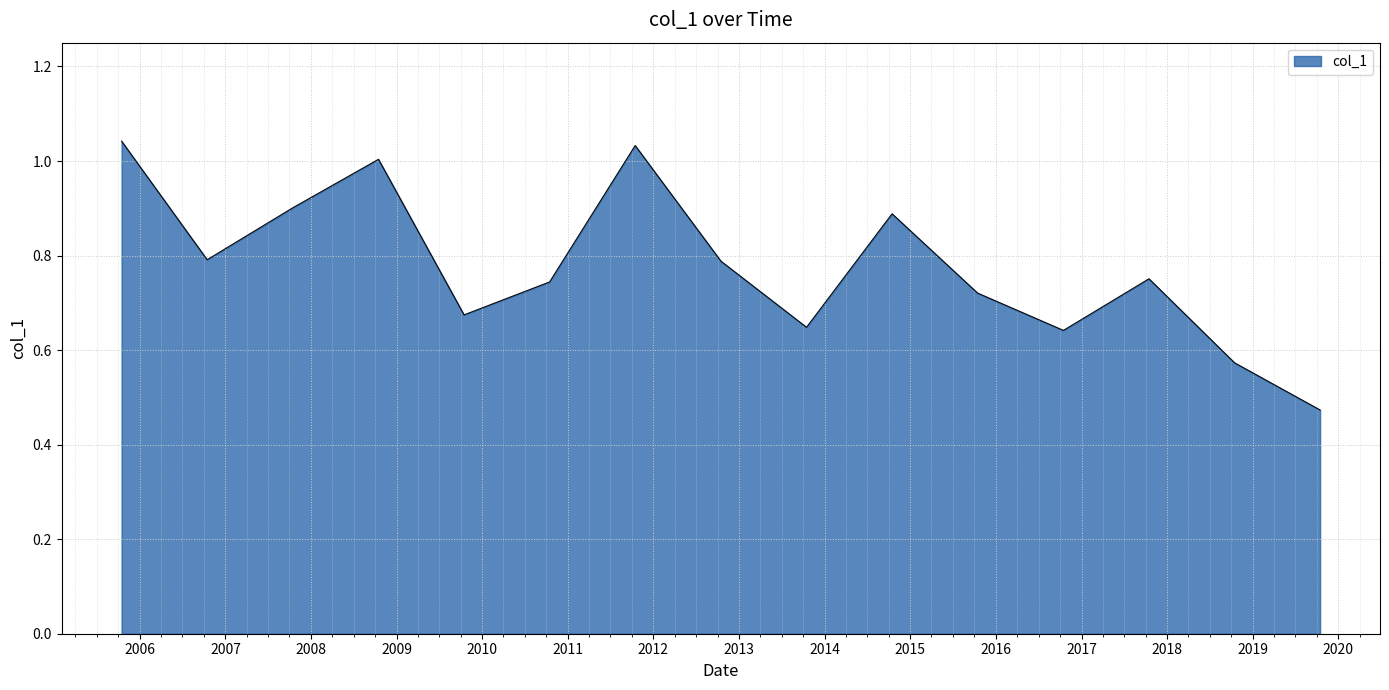

Is this an area chart (filled region under the line)?

Yes